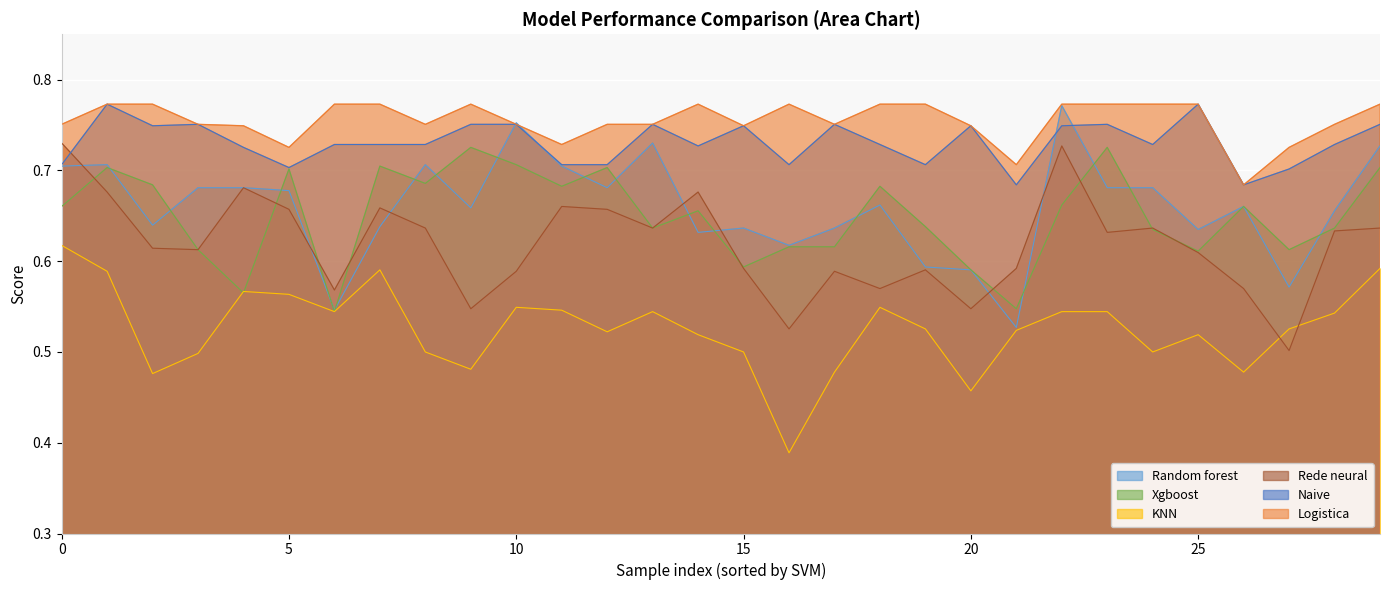

True or false: Rede neural and KNN intersect in this chart.

True